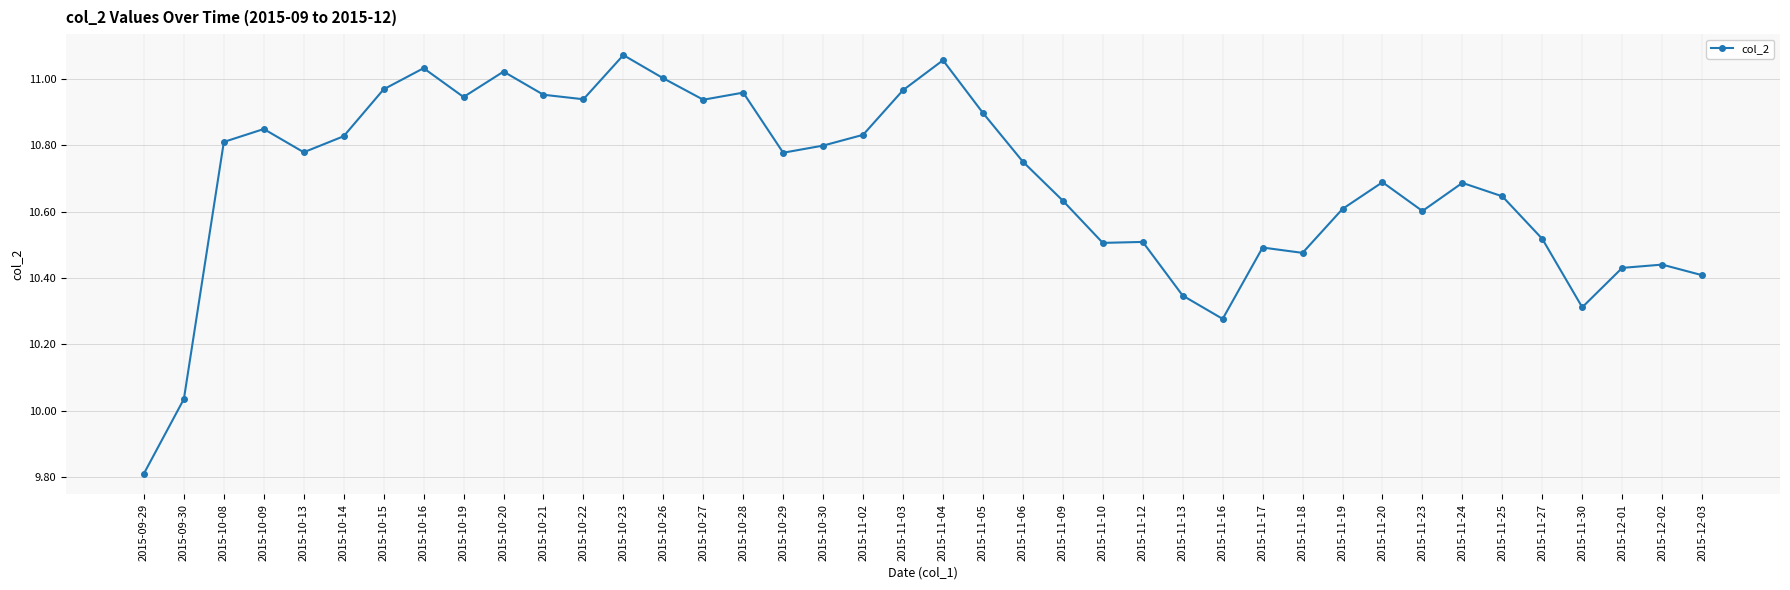

What is the label of the 19th point from the right?

2015-11-05